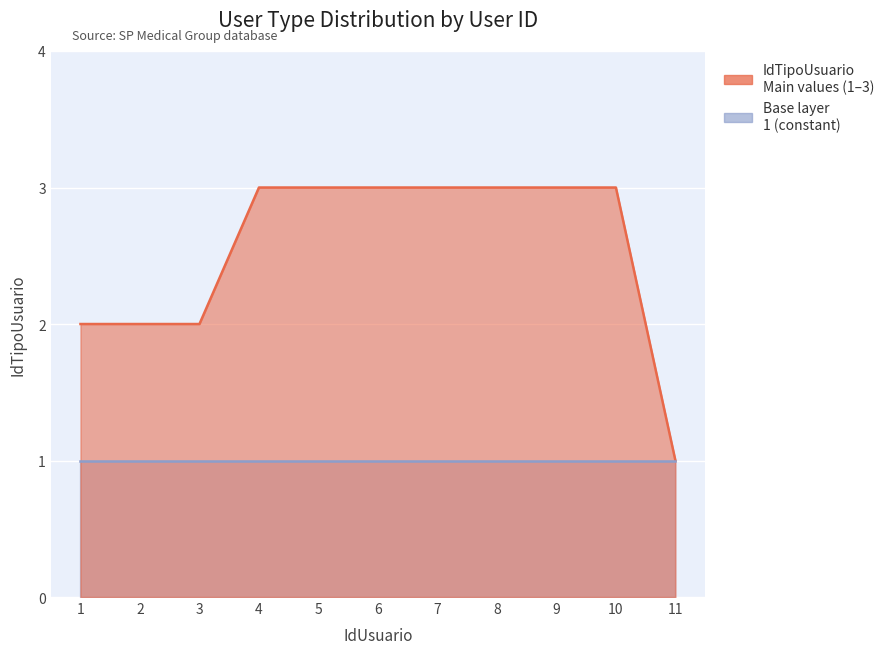

Which has a higher value, 1 or 10?

10